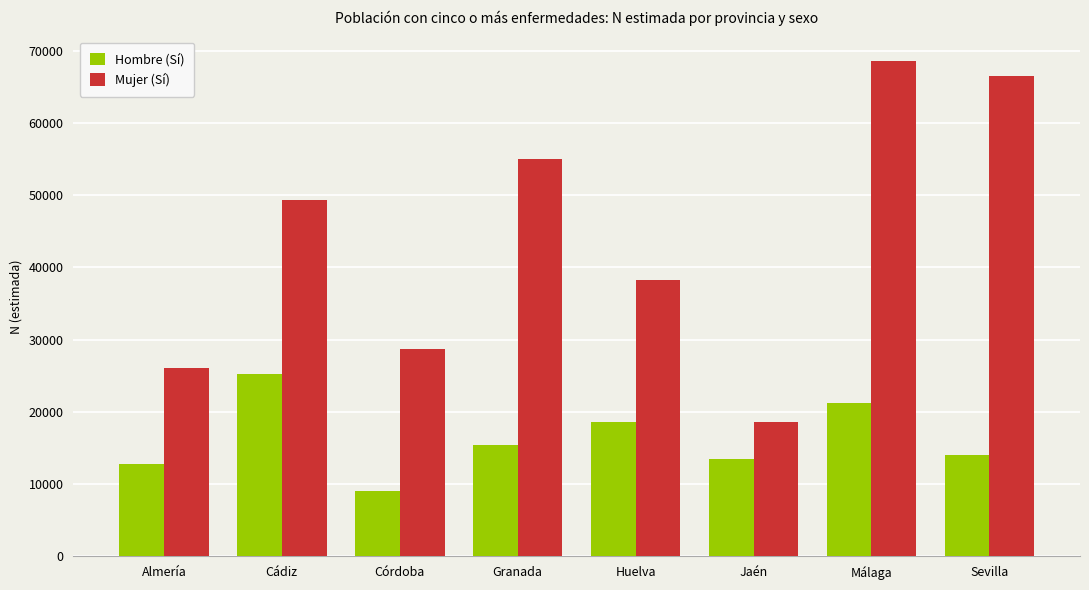

What is the difference between the highest and lowest values at Córdoba?

19561